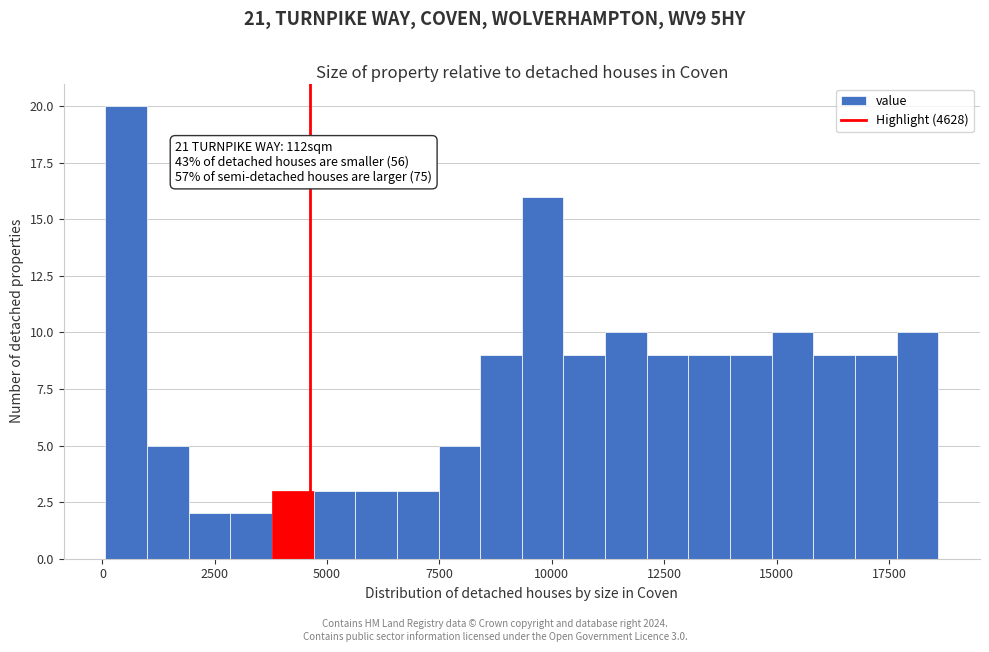

Around what value on the x-axis is the tallest bar? Give the approximate position of its centre, as read against the axis.

500